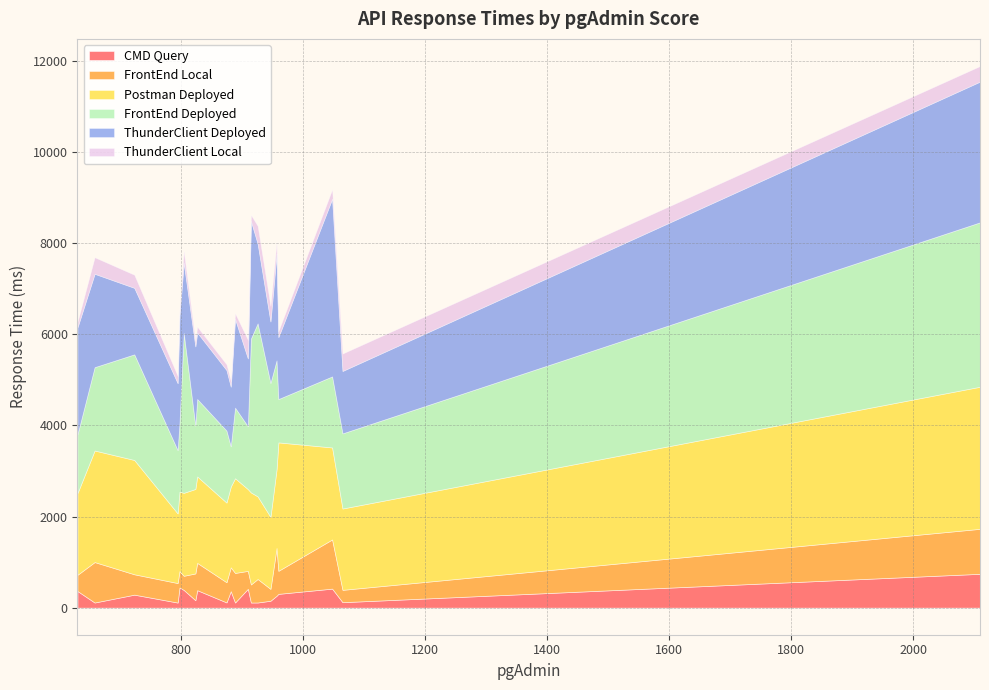

What is the maximum value for CMD Query?

742.9